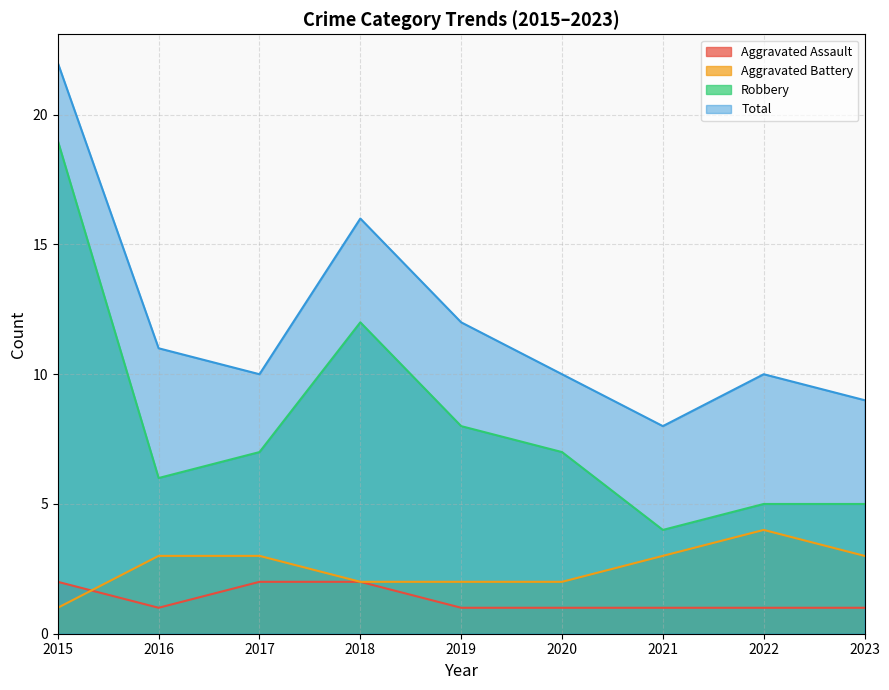

In Total, how many points are higher than both neighbors (excluding endpoints)?

2